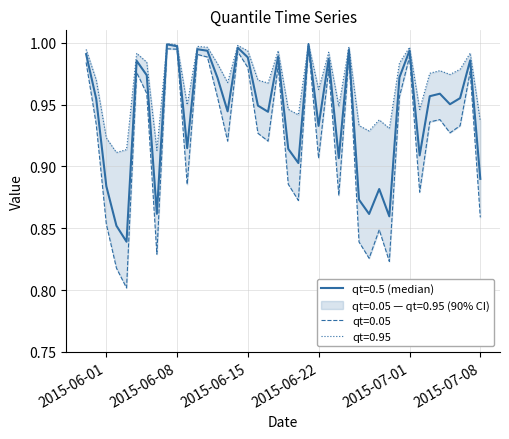

What is the value of the qt=0.05 point at the 23rd from the left?

1.0